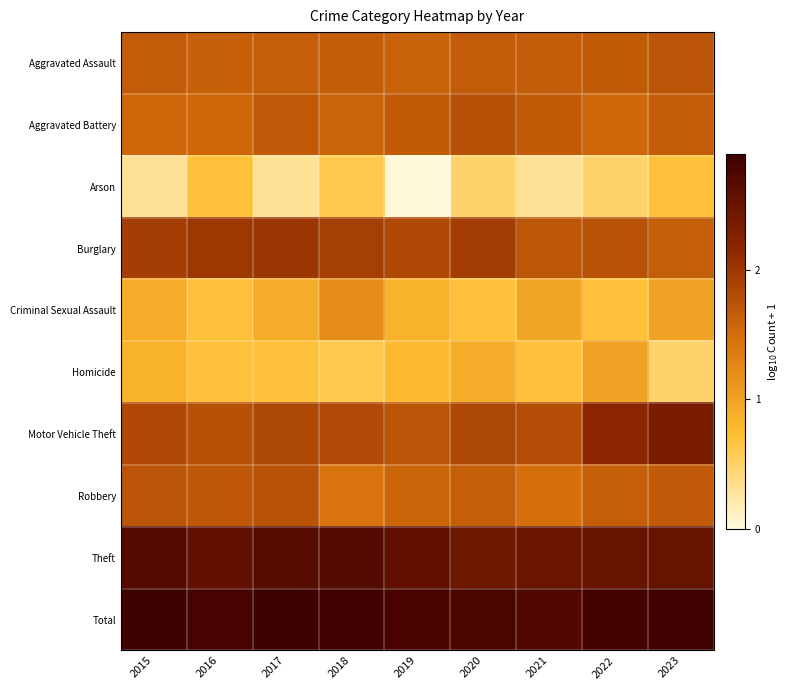

How many data points does each series have?

9